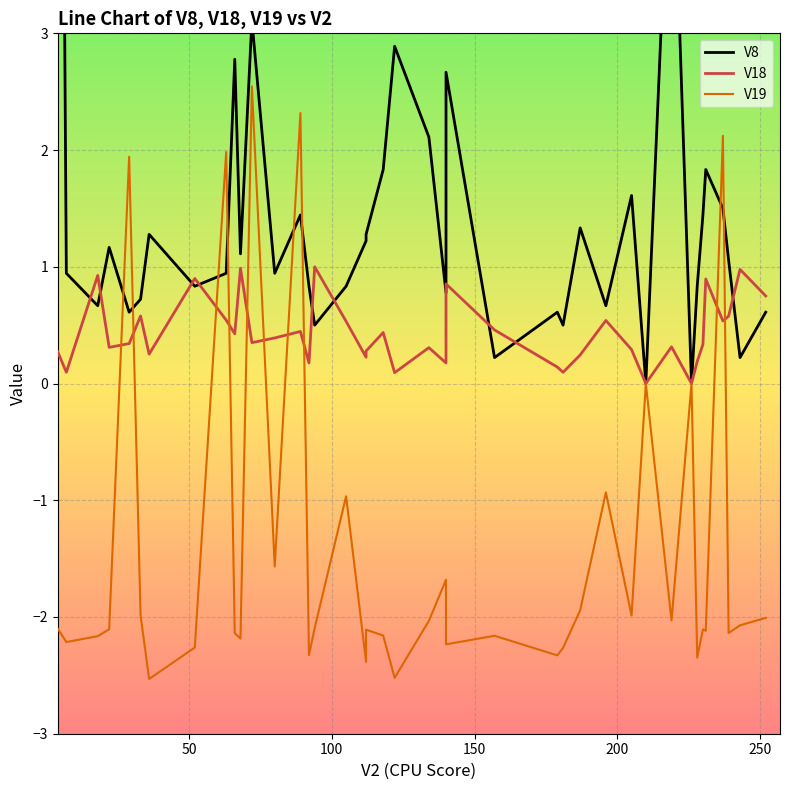

What is the value of the V18 point at the 5th from the left?

0.3